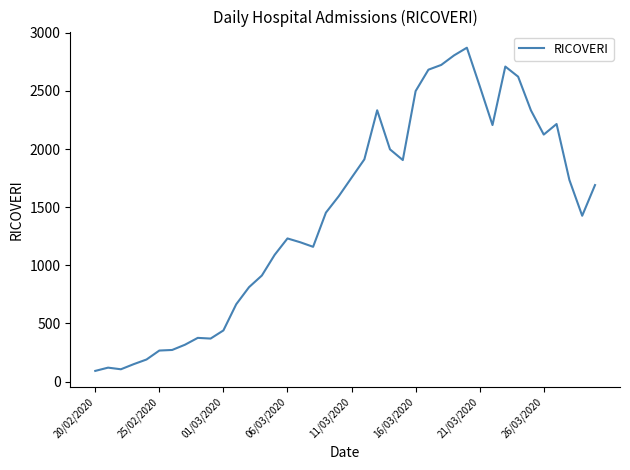

What is the maximum value shown in the chart?

2871